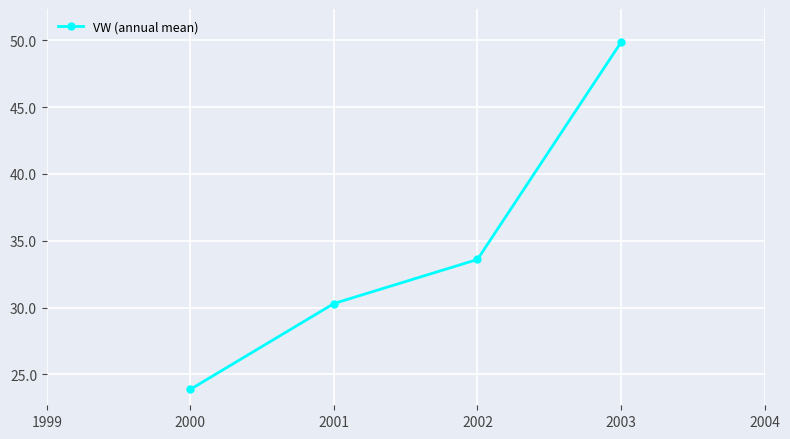

The chart shows a value of 33.2 at 2000. True or false?

False